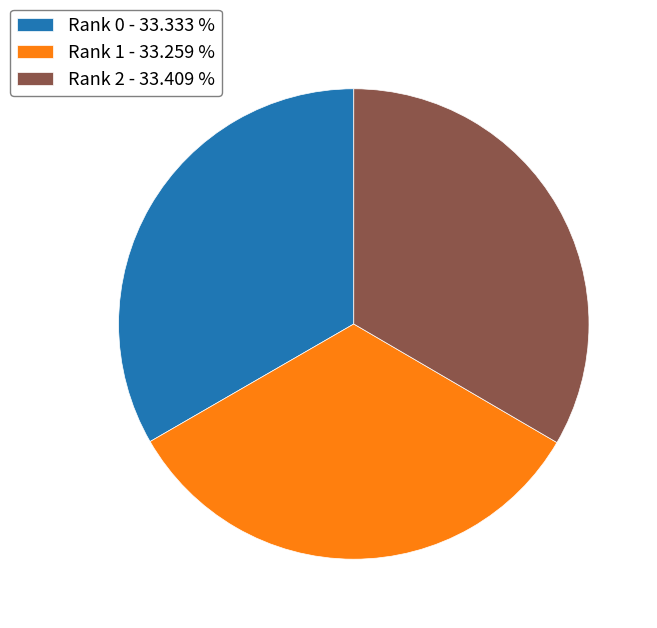

Is there a majority slice in this chart?

No